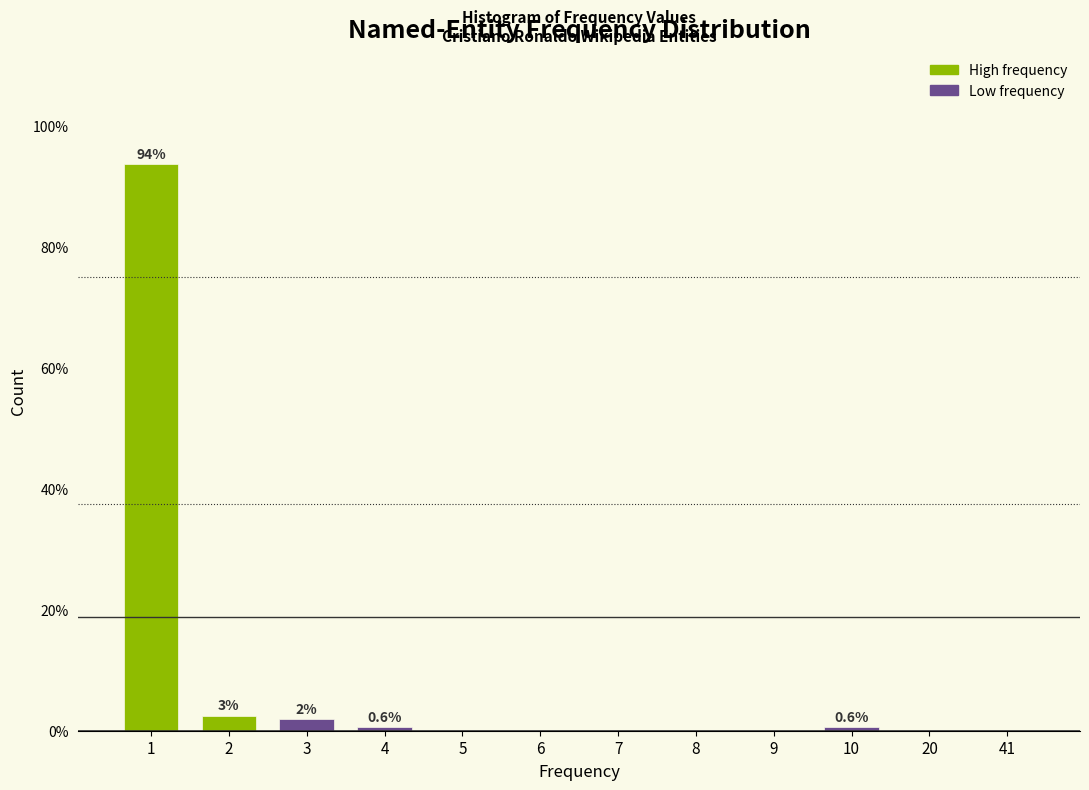

Reading left to right, what are all the values shown in this chart?

1=93.7	2=2.5	3=1.9	4=0.6	5=0.0	6=0.0	7=0.0	8=0.0	9=0.0	10=0.6	20=0.0	41=0.0